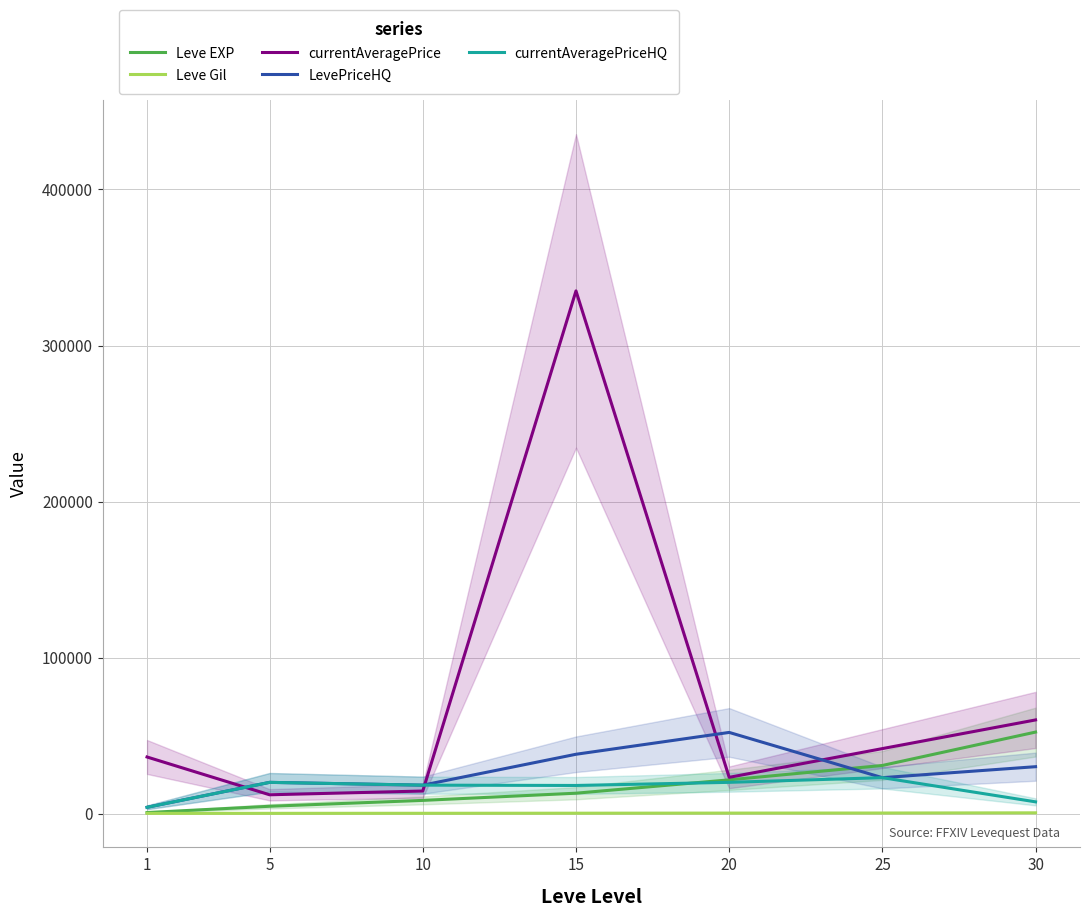

True or false: currentAveragePrice and Leve Gil intersect in this chart.

False